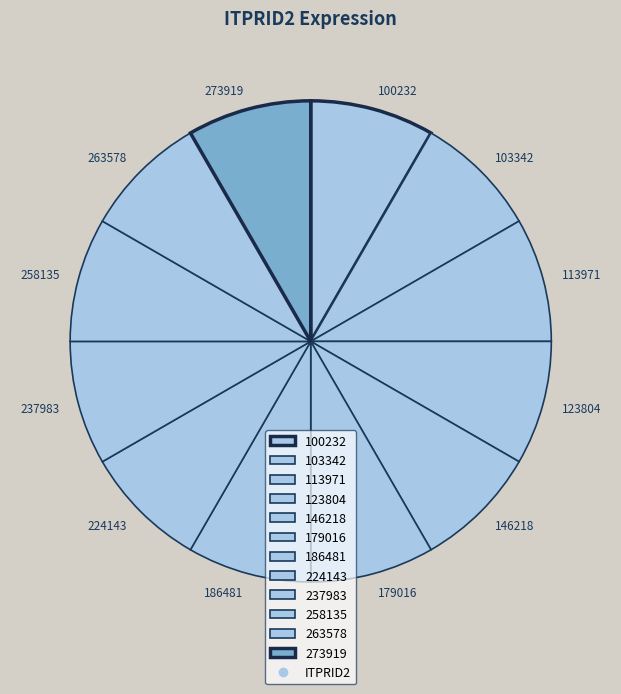

Approximately how many times larger is the value at 123804 compared to 103342?

1.0